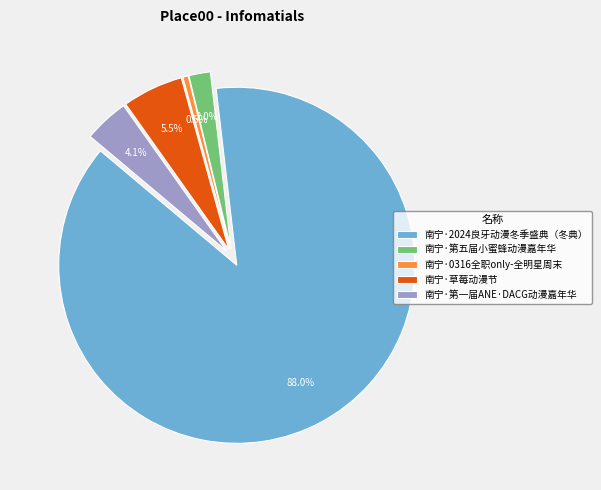

Which category has the smallest portion of the pie?

南宁·0316全职only-全明星周末